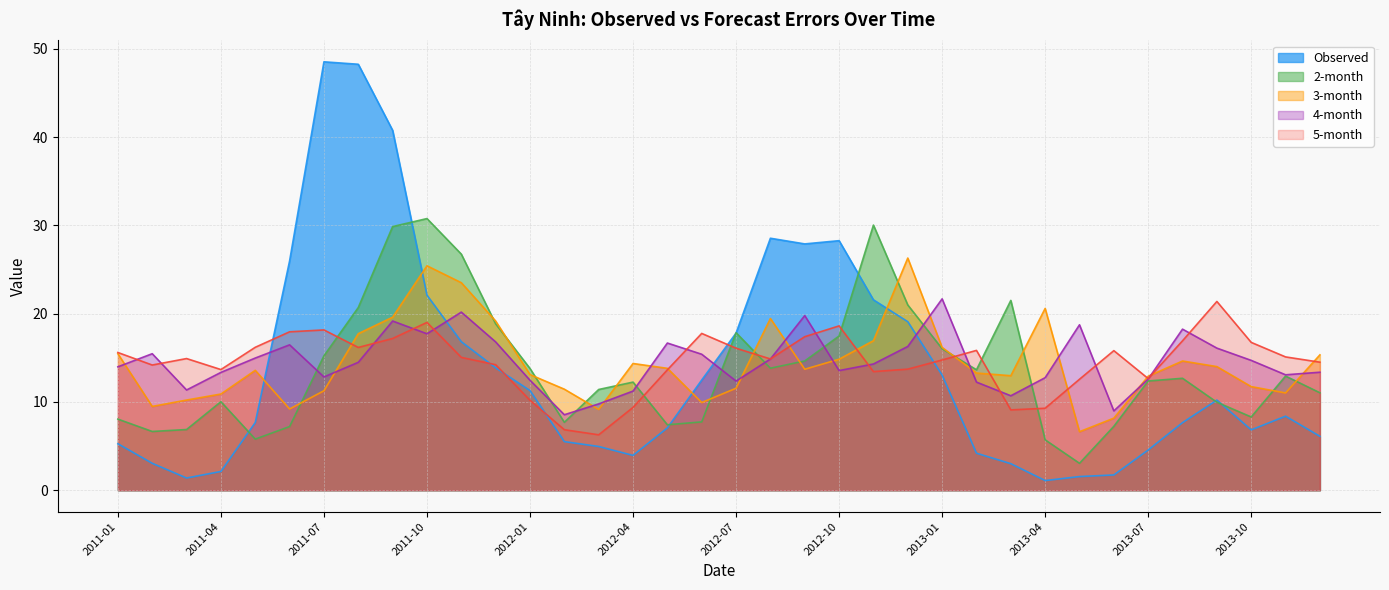

Which category has the highest value in the Observed series?

2011-07